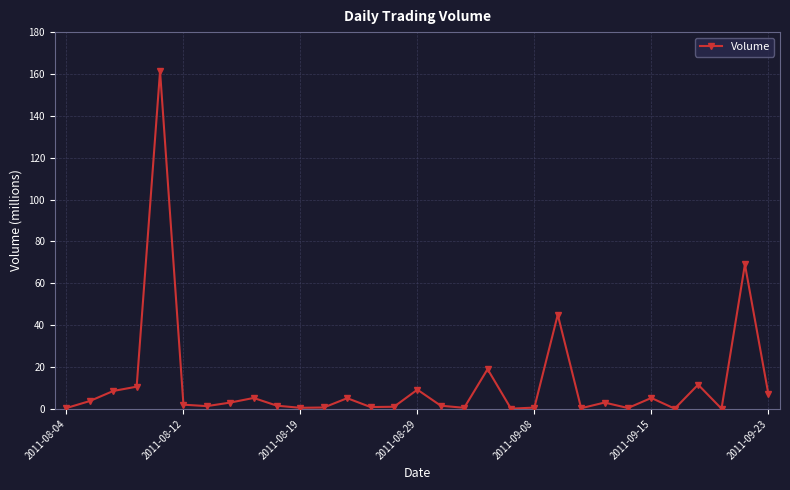

What is the sum of all values?

378.5